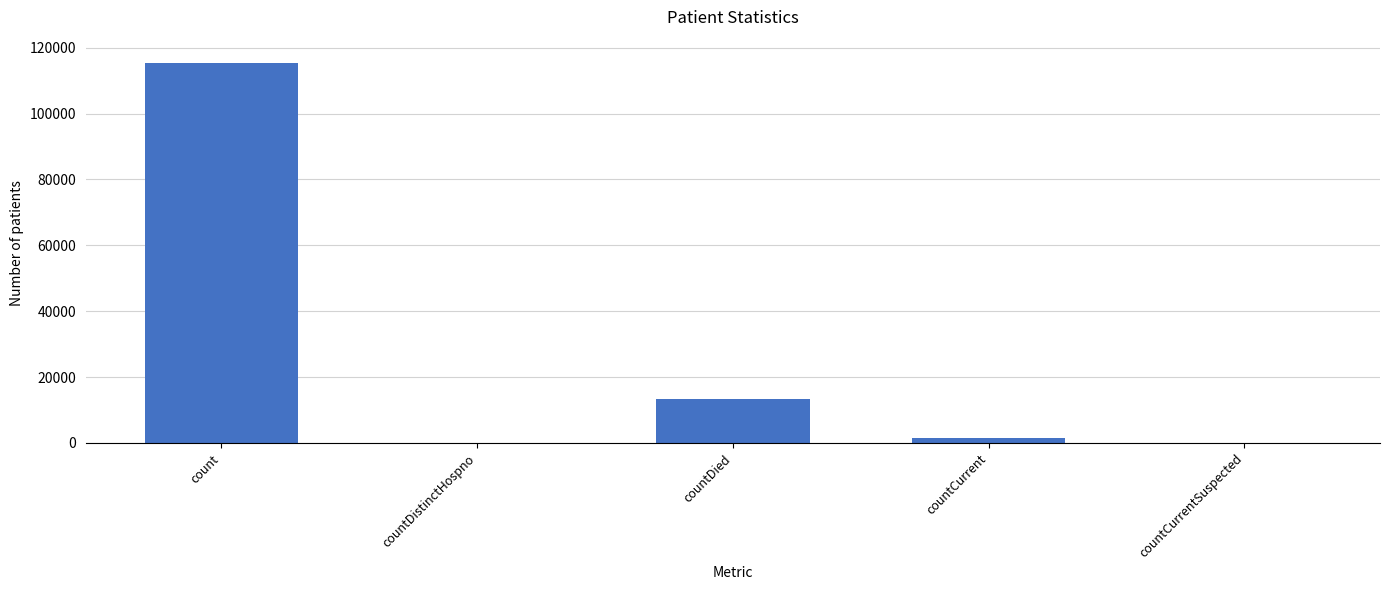

Reading right to left, extract all data points from this chart.

0	1383	13343	0	115379